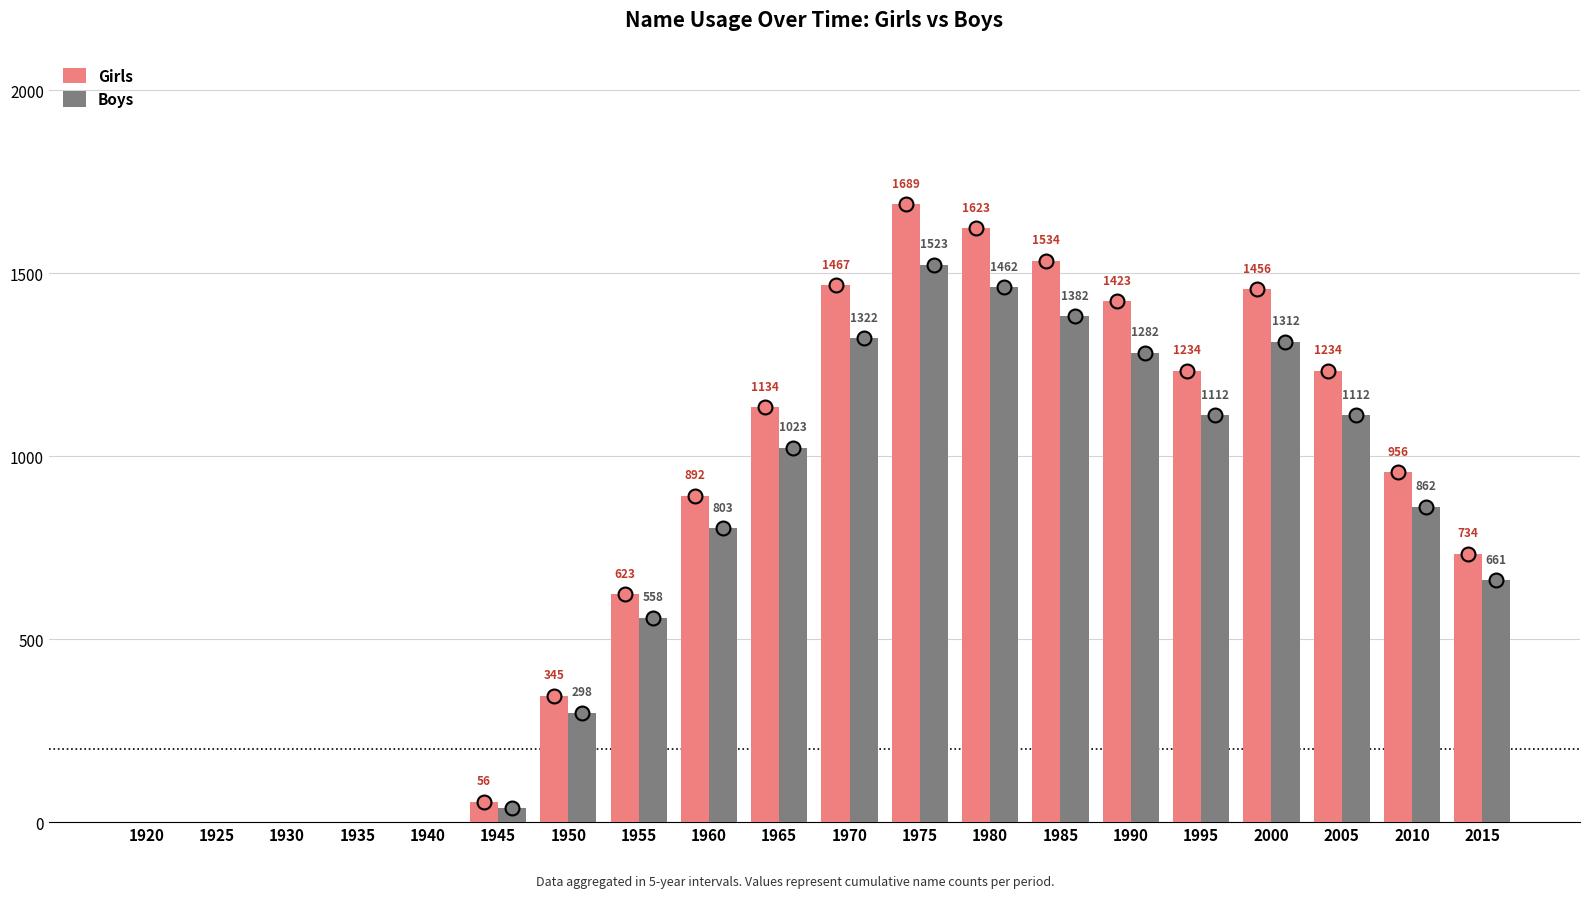

Which series has the largest total across all categories?

Girls